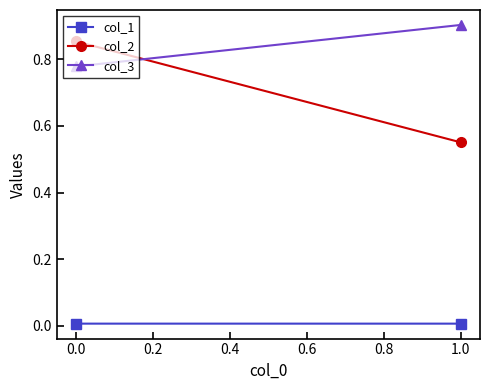

Is this an area chart (filled region under the line)?

No